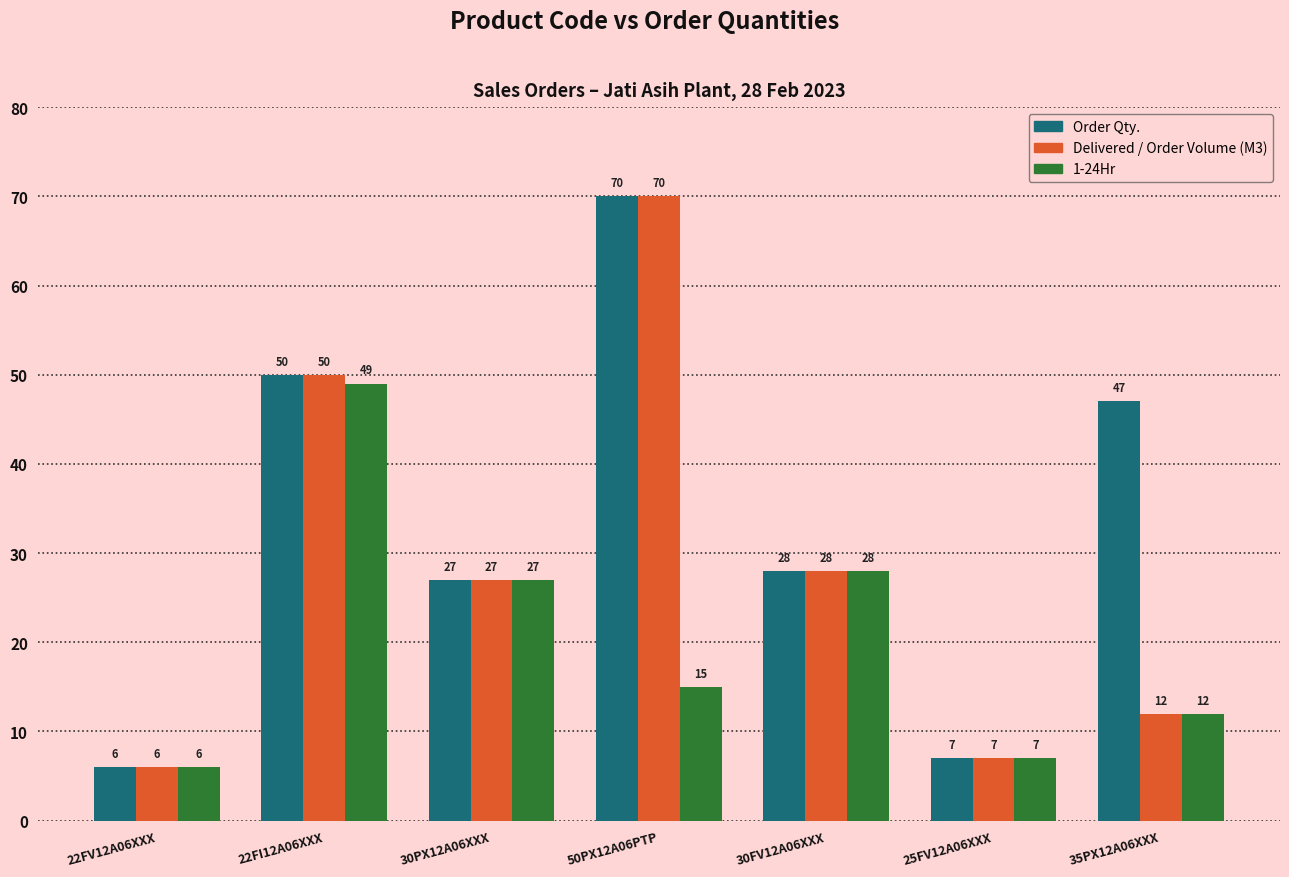

True or false: Order Qty. has a value of 7 at 25FV12A06XXX.

True